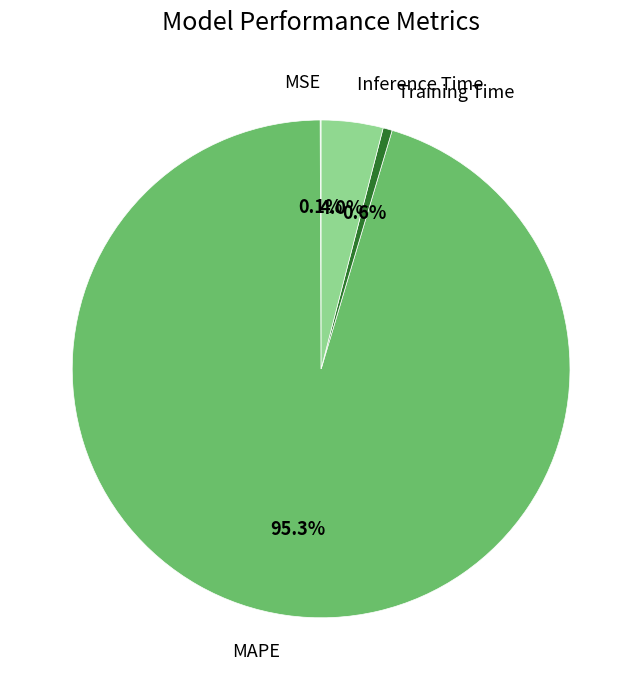

To the nearest percent, what is the average slice percentage?

25%